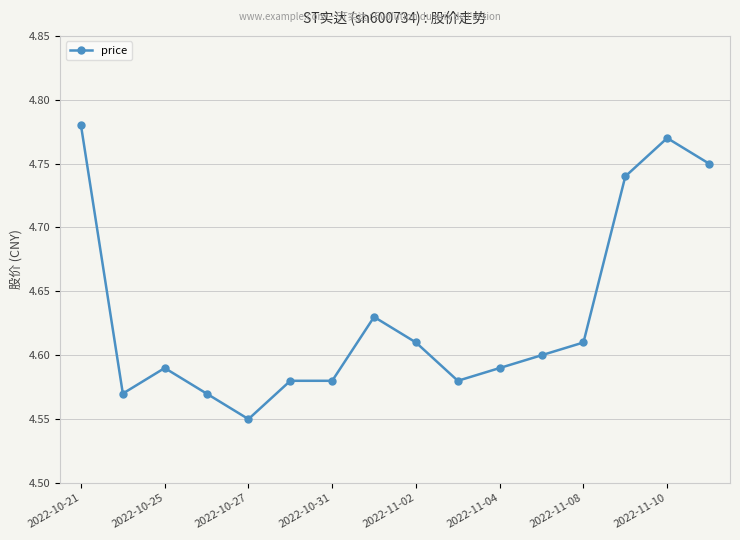

How many series are shown in this chart?

1